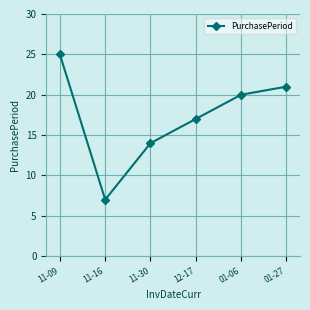

Is this an area chart (filled region under the line)?

No